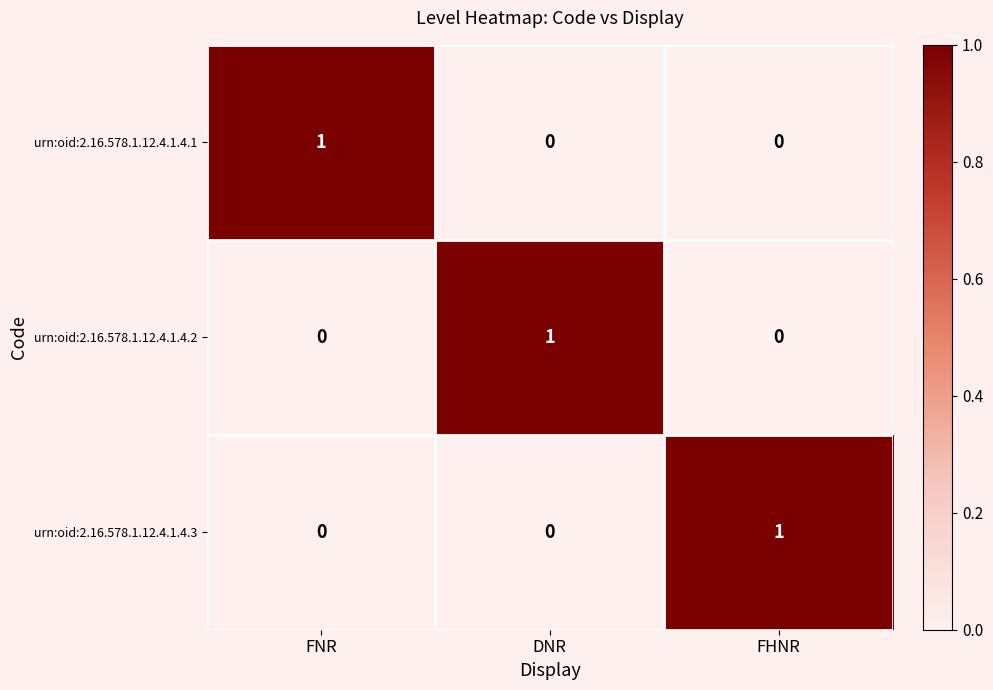

At which label does urn:oid:2.16.578.1.12.4.1.4.3 reach its peak?

FHNR